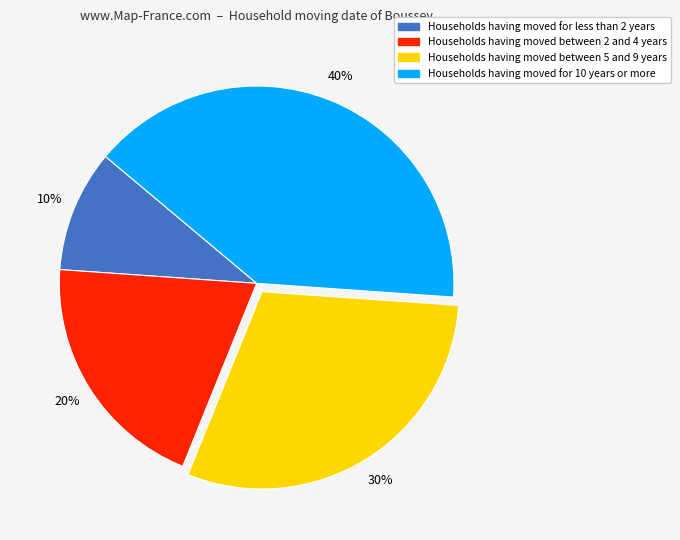

Is there any slice that represents more than half of the pie?

No